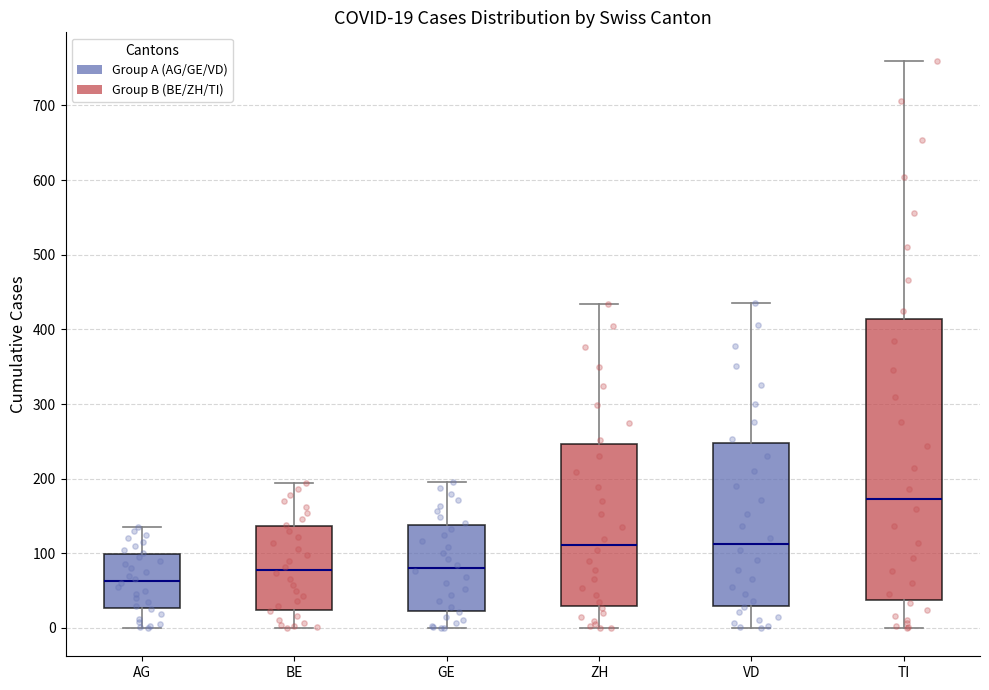

Which box's median line is the lowest?

AG